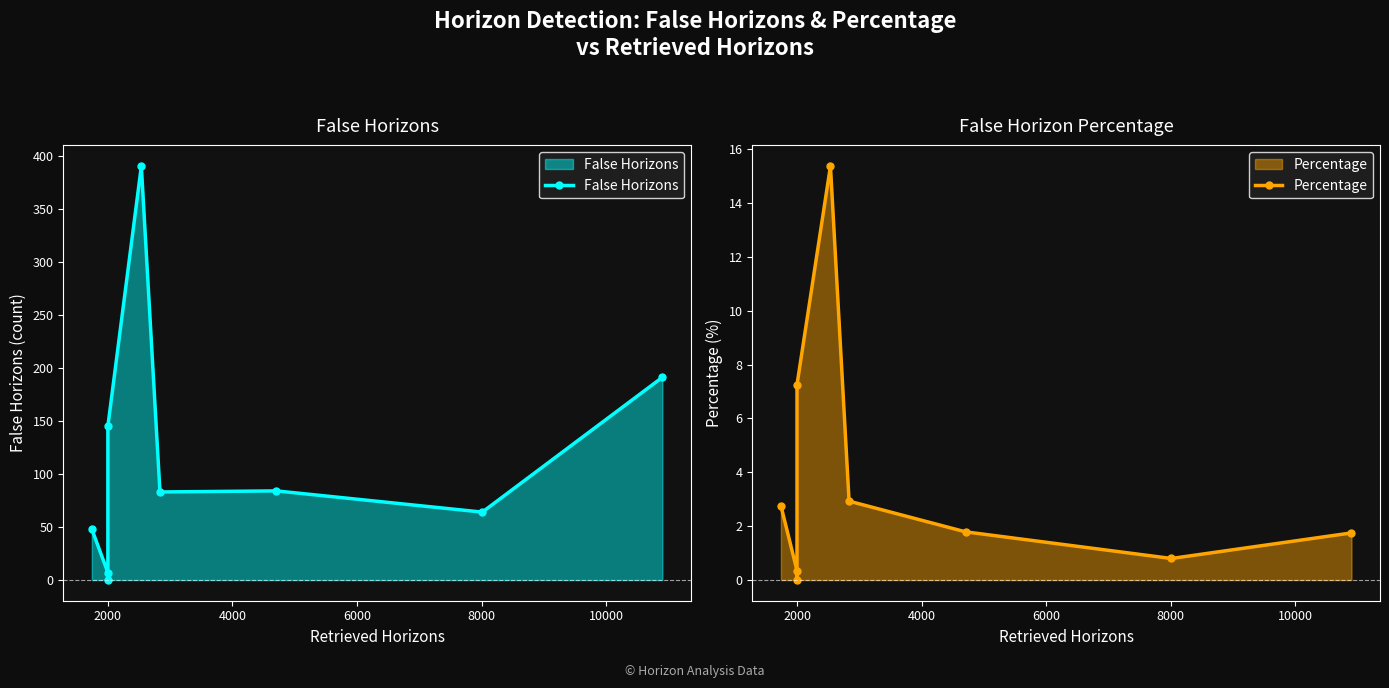

List the series in order of their overall mean, highest first.

False Horizons, Percentage